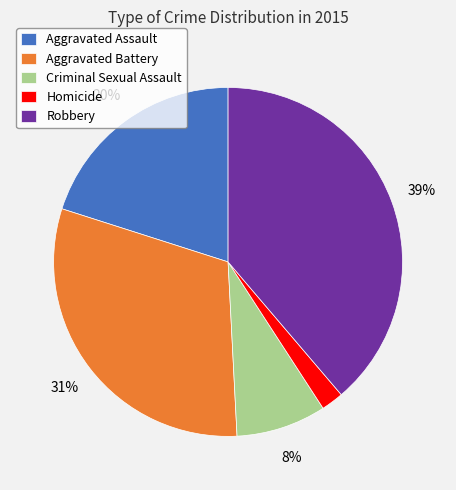

The Robbery slice represents 31% of the pie. True or false?

False